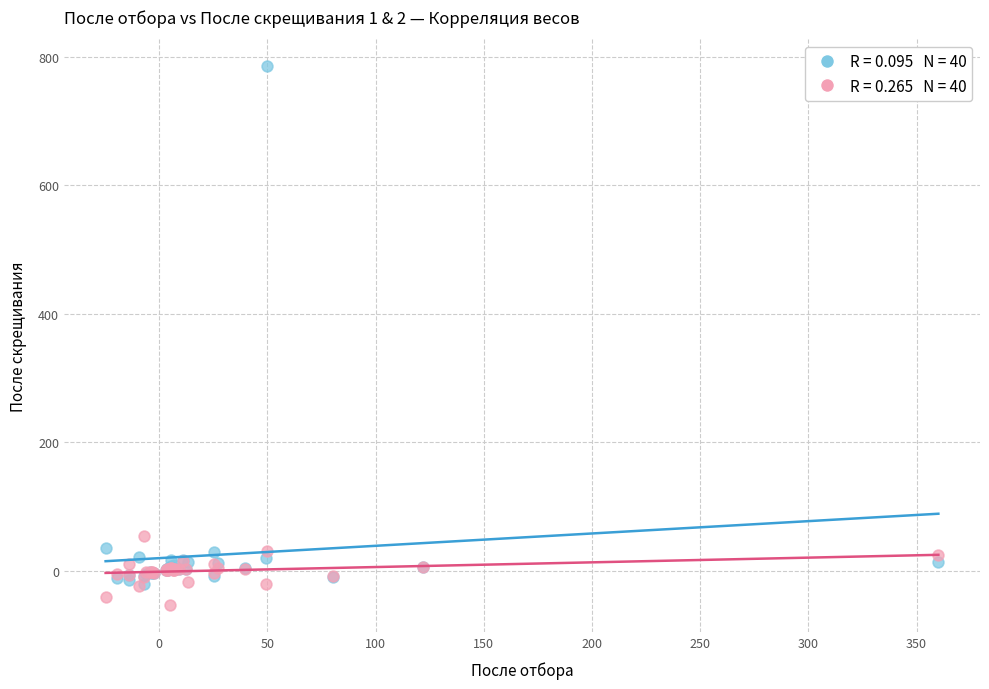

Across all series, what Y value is closest to 365?

54.2